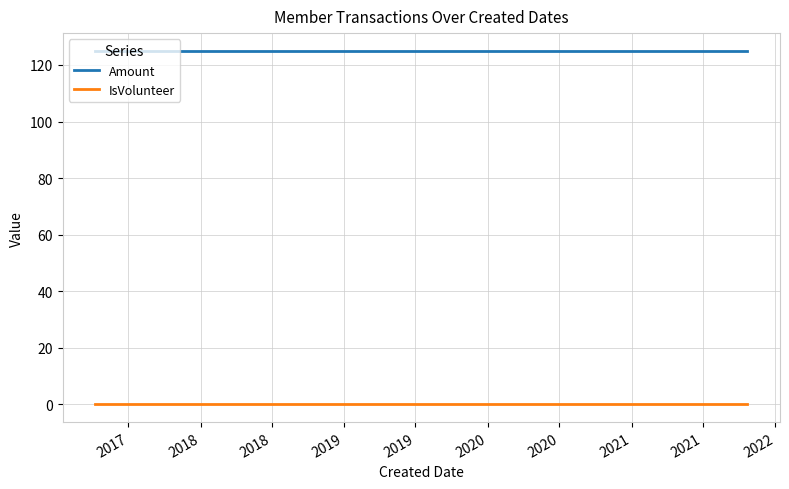

What is the greatest value displayed?

125